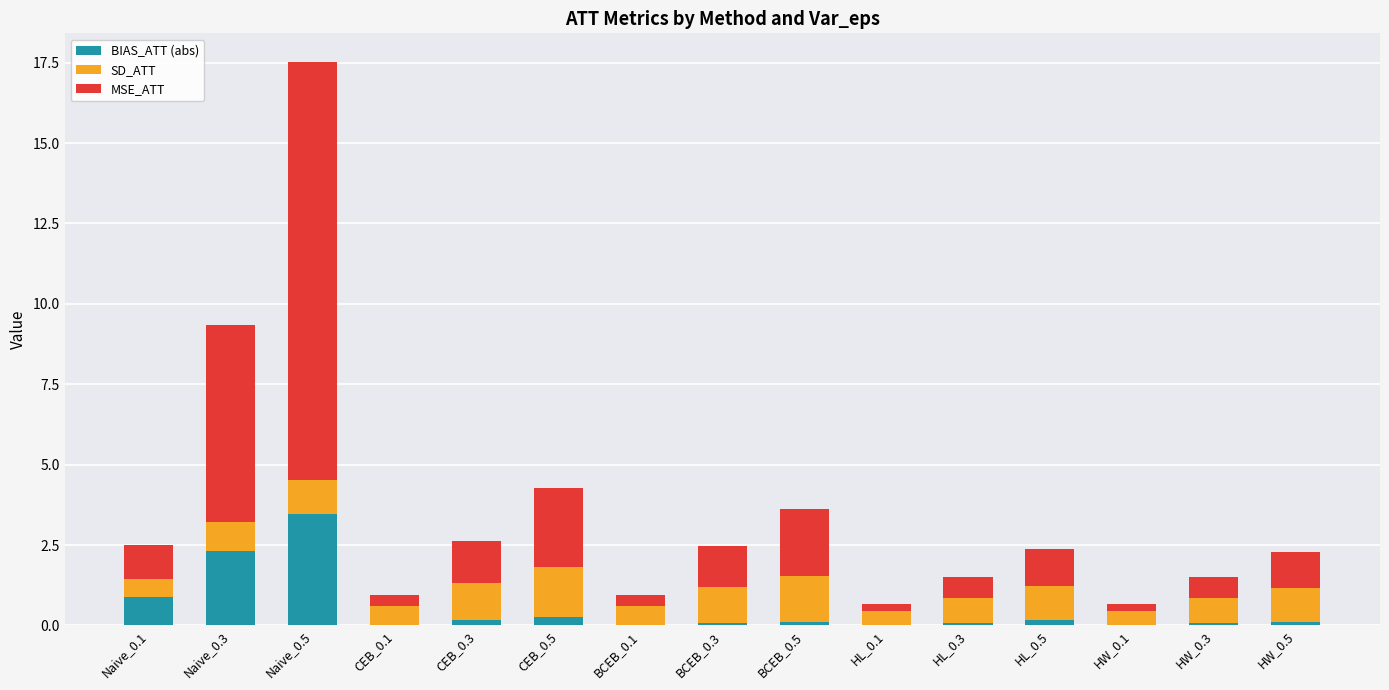

Are the bars horizontal?

No